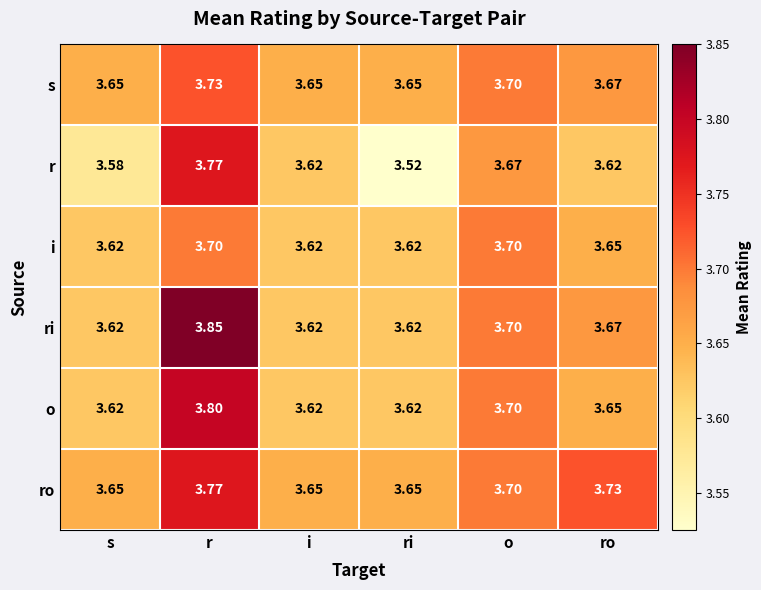

At which category does the chart reach its peak across all series?

r